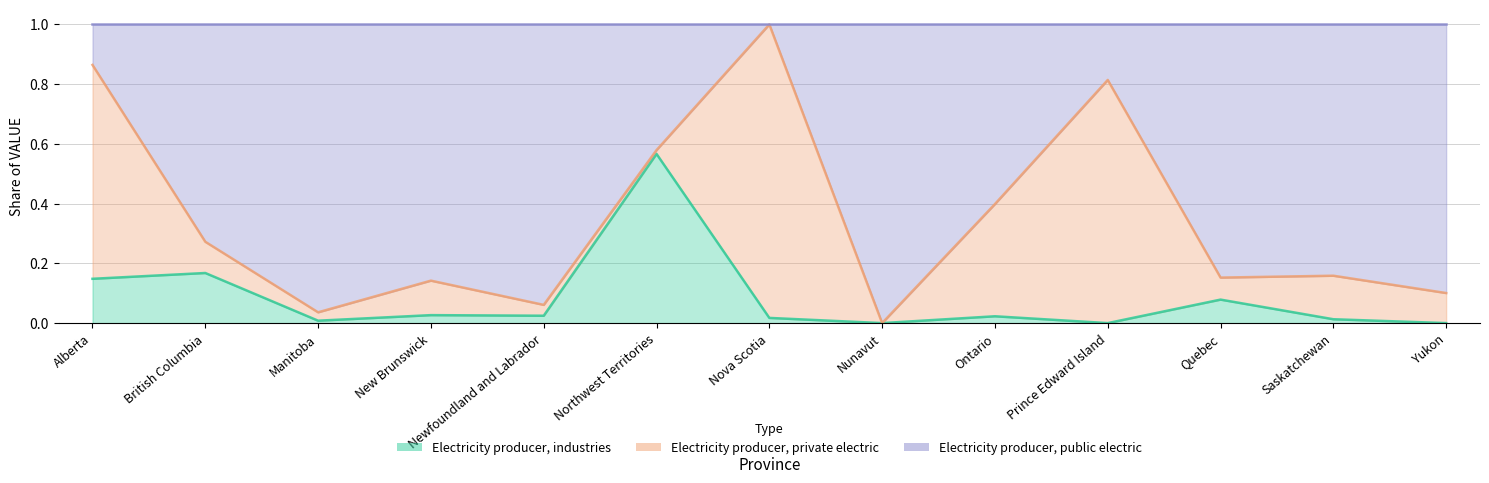

In Electricity producer, industries, how many points are lower than both neighbors (excluding endpoints)?

4